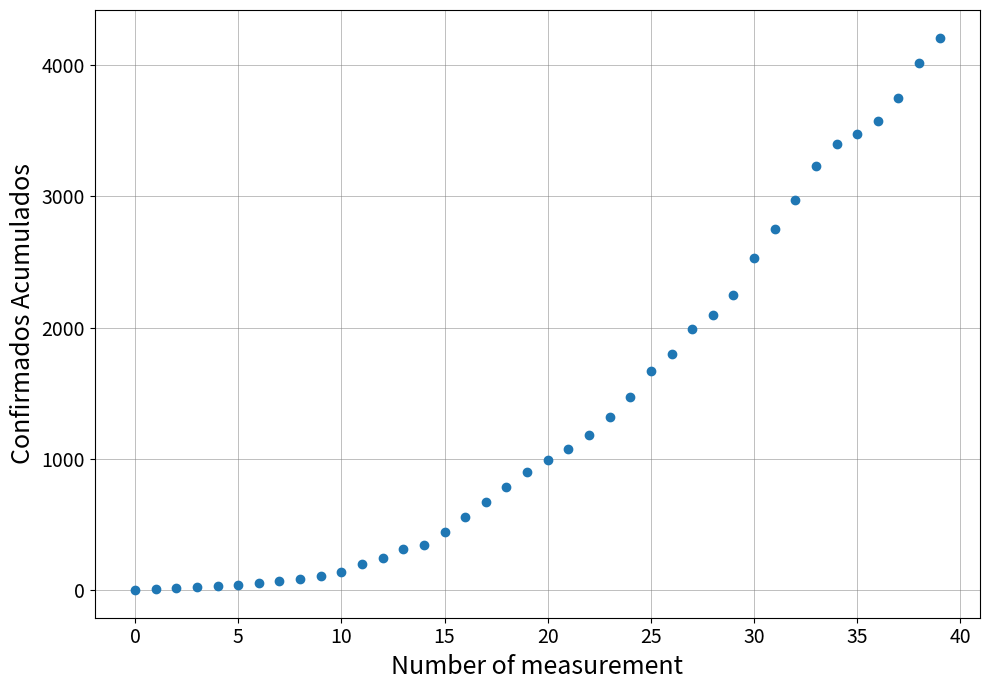

What is the range of Y values (max minus min)?

4209